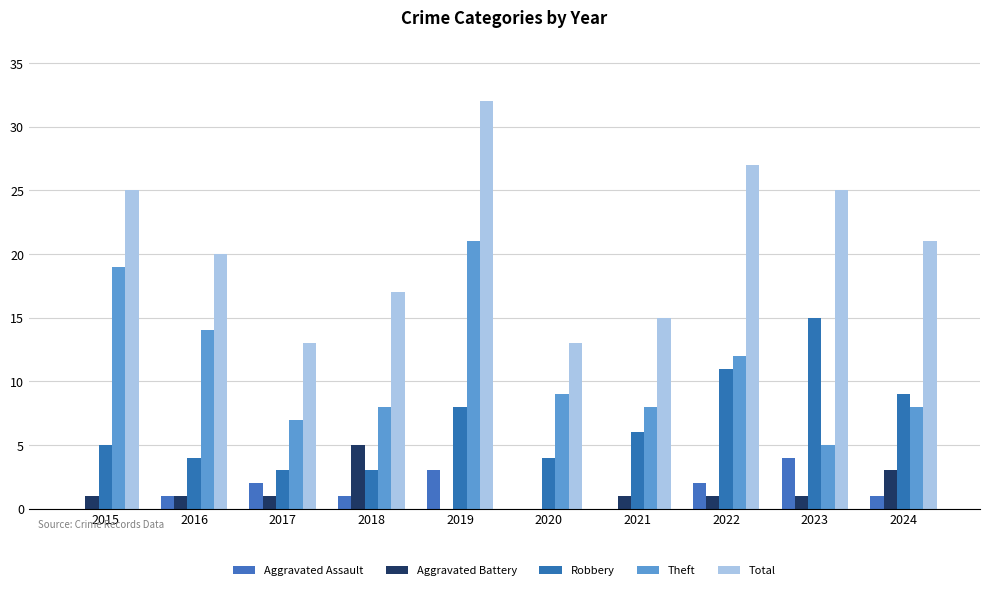

How many groups of bars are there?

10